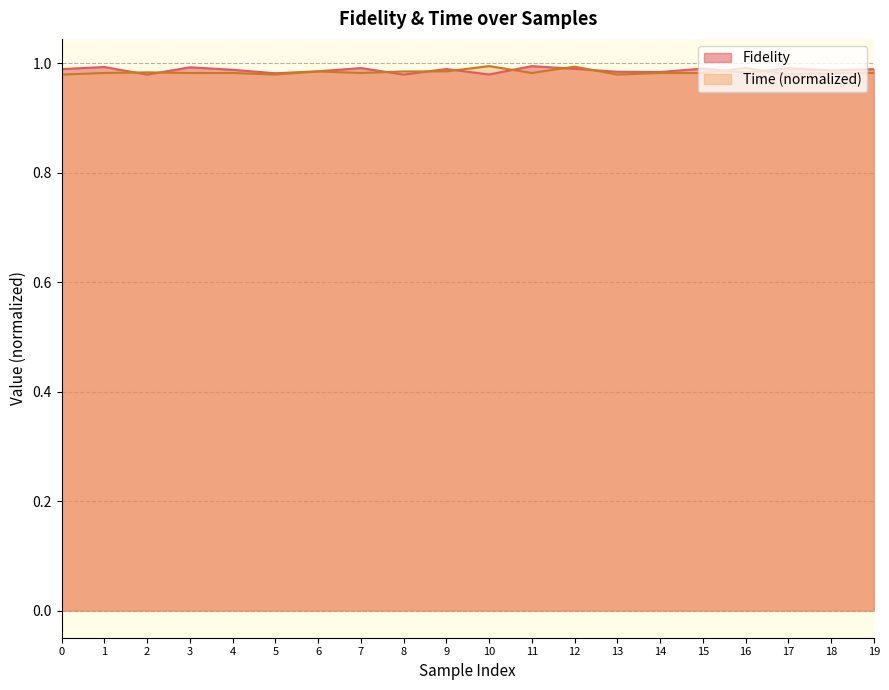

Which series has the widest spread of values?

Fidelity